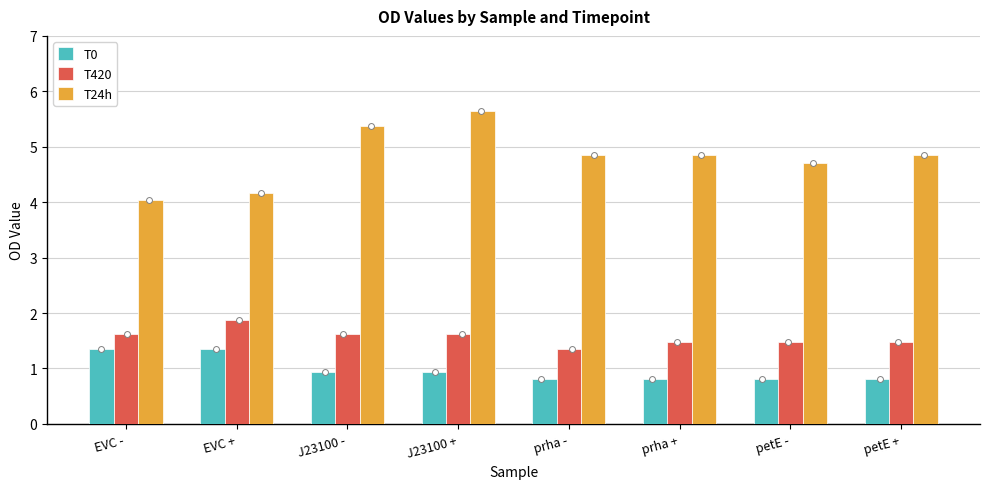

Which series has the largest total across all categories?

T24h